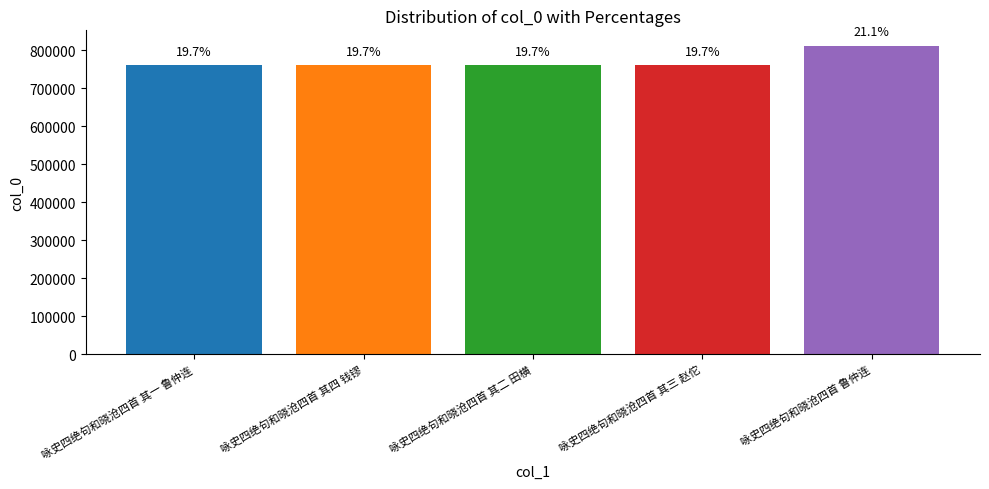

Does the chart contain any negative values?

No